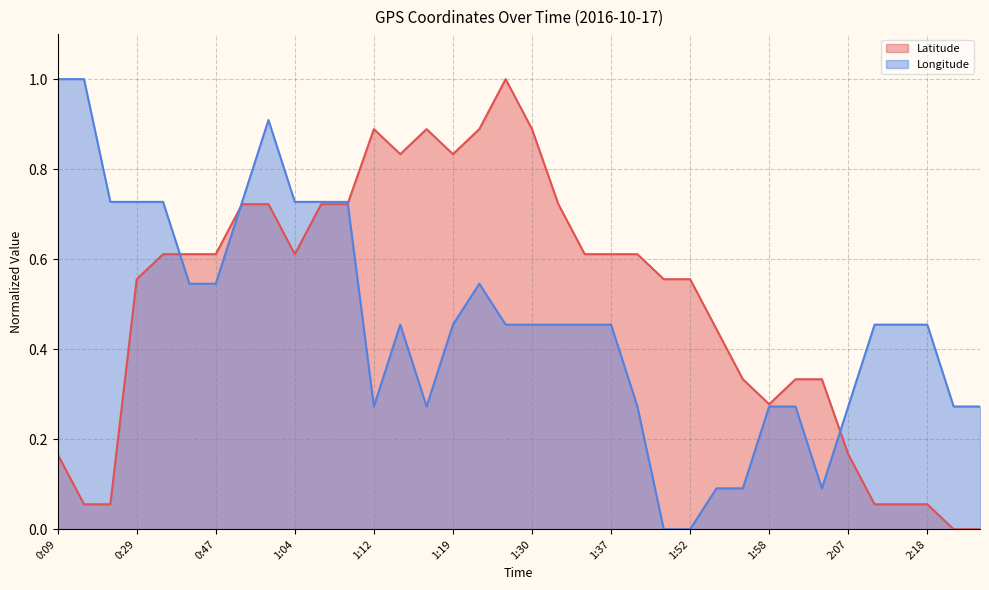

The Longitude series shows 0.1 at 2:04. True or false?

False